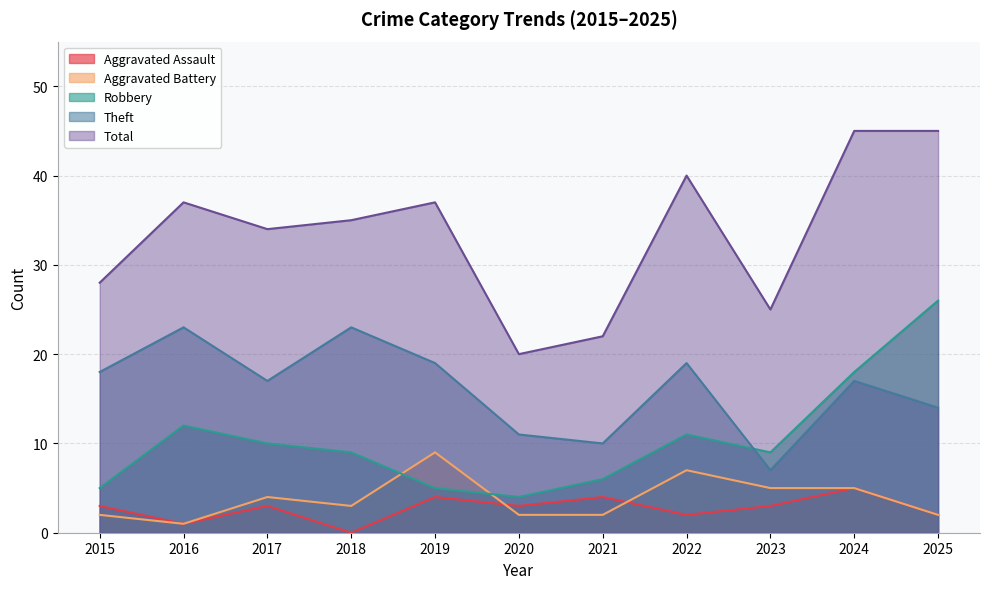

Which series has the largest total across all categories?

Total